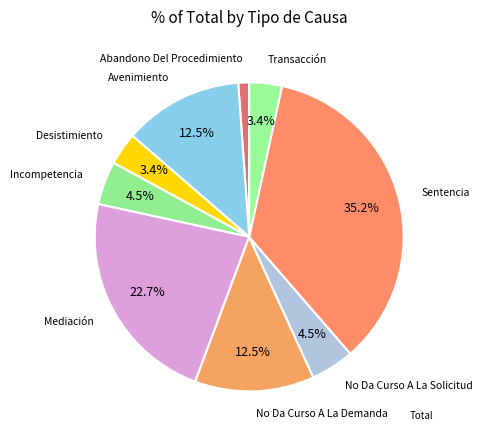

How many segments does this pie chart have?

9